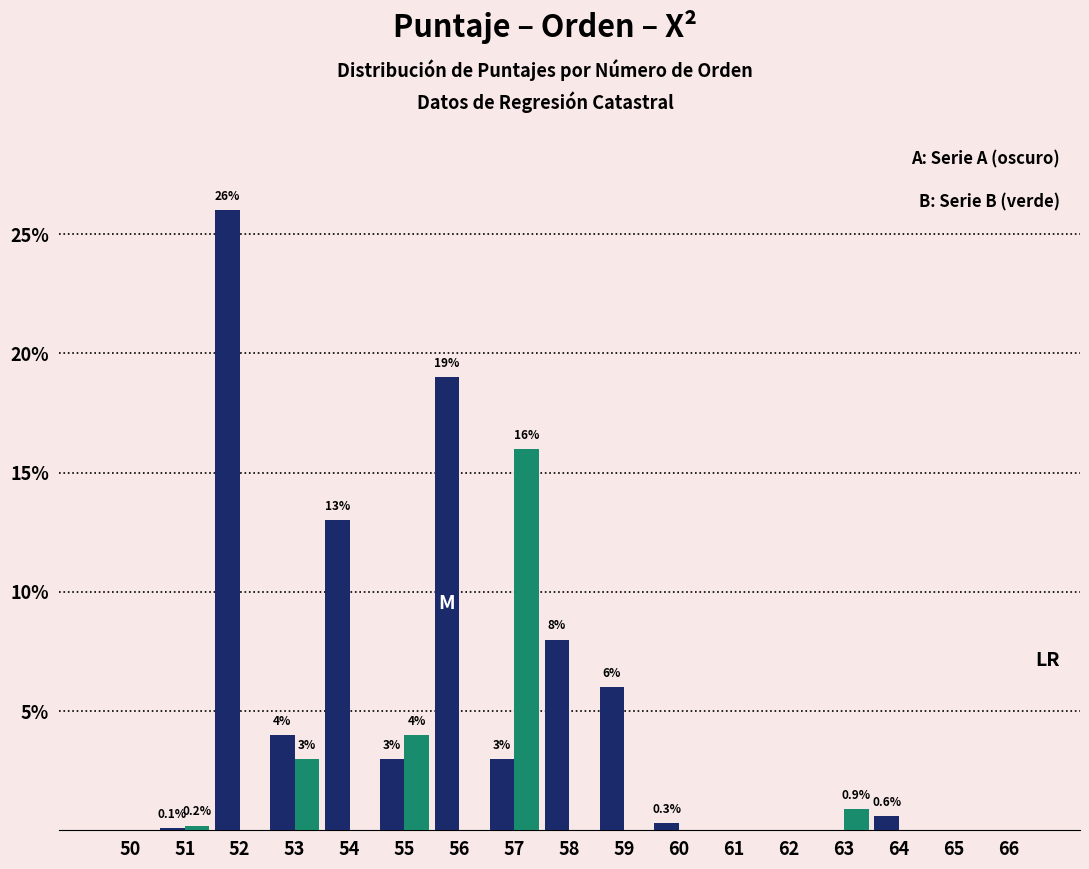

Are the bars grouped side by side (vs. stacked)?

Yes